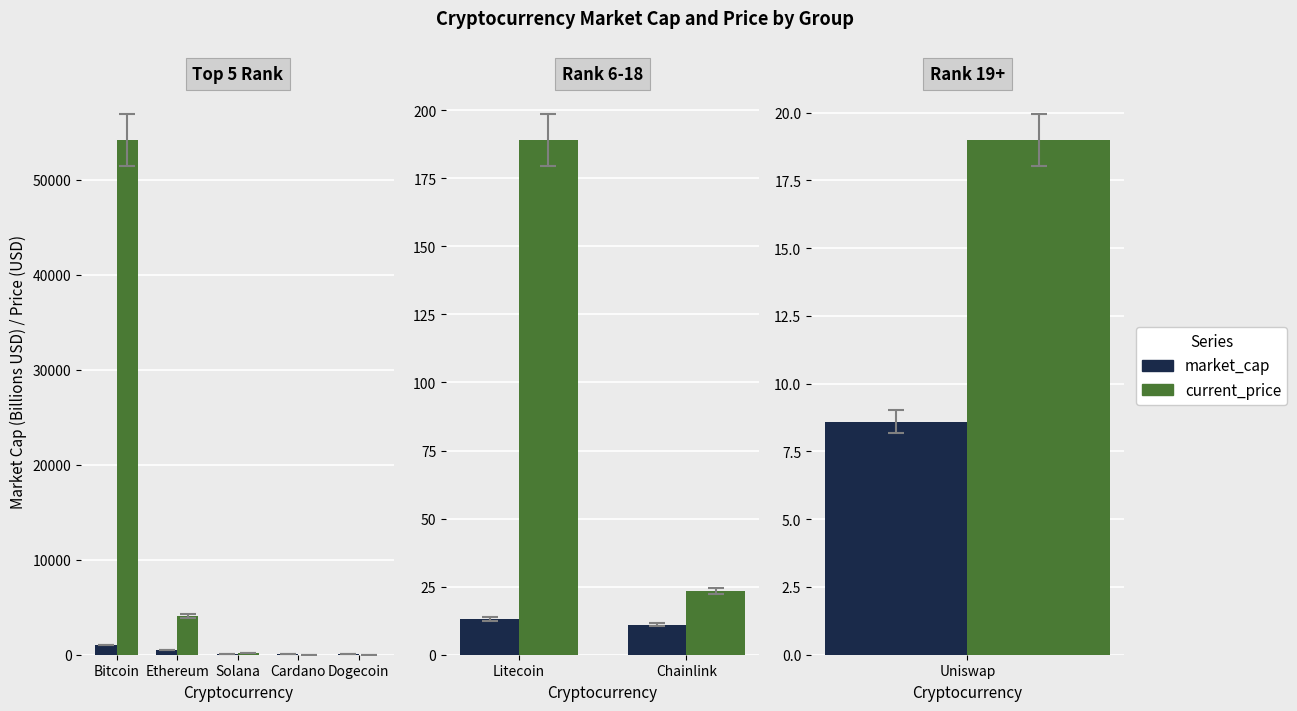

At Litecoin, list the series in order from smallest to largest.

market_cap, current_price